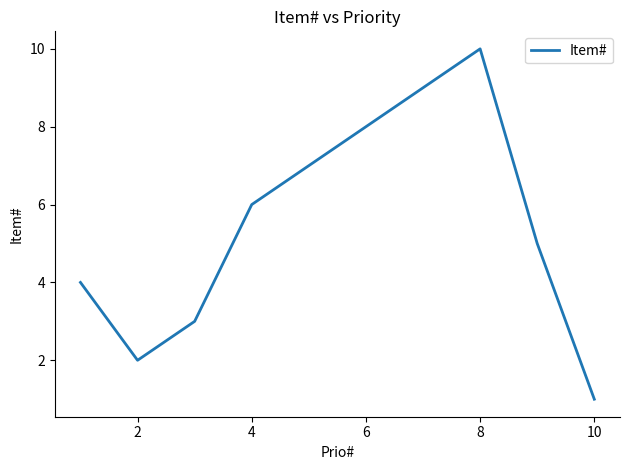

What is the difference between the maximum and minimum values?

9